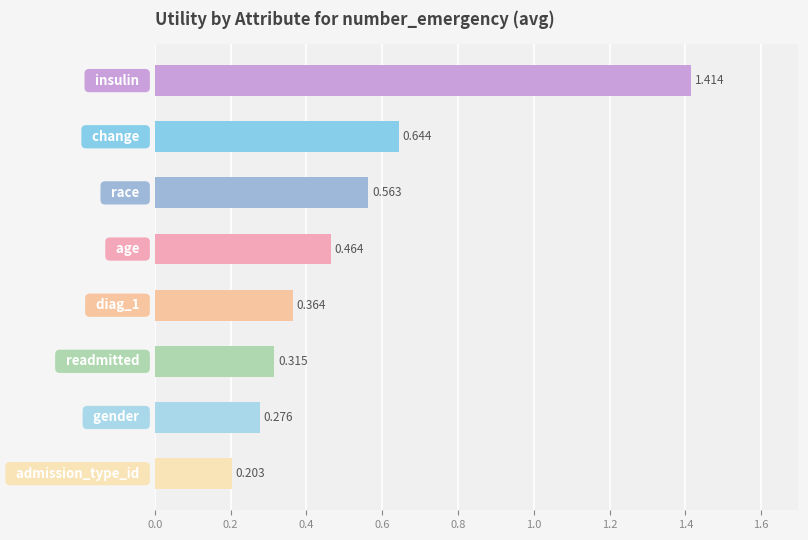

What is the minimum value shown in the chart?

0.2